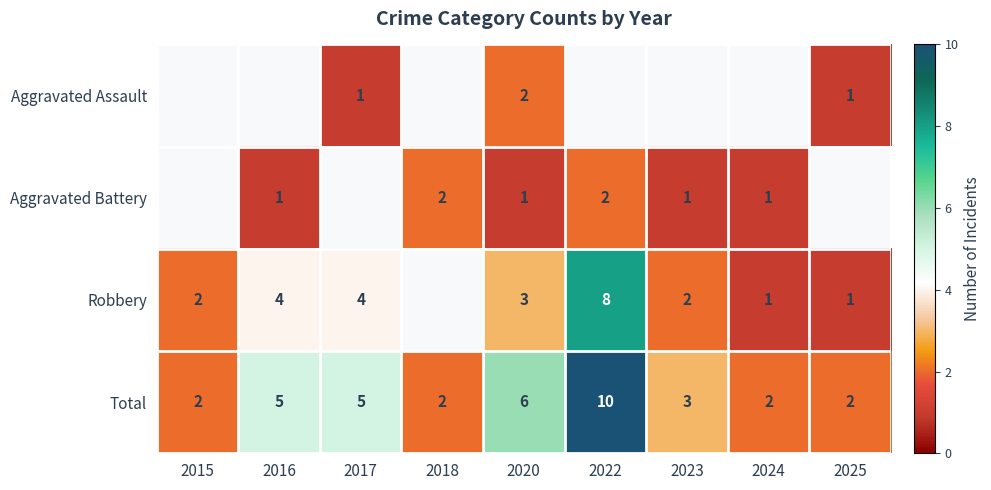

The value of Total at 2025 is 0. True or false?

False